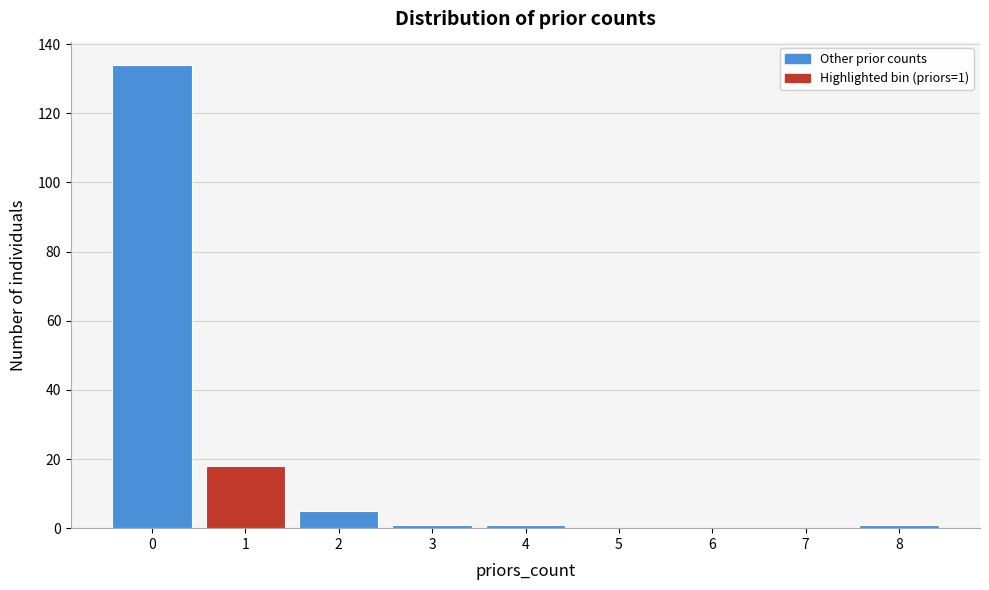

Which range on the x-axis has the tallest bar?

-0.5 to 0.5